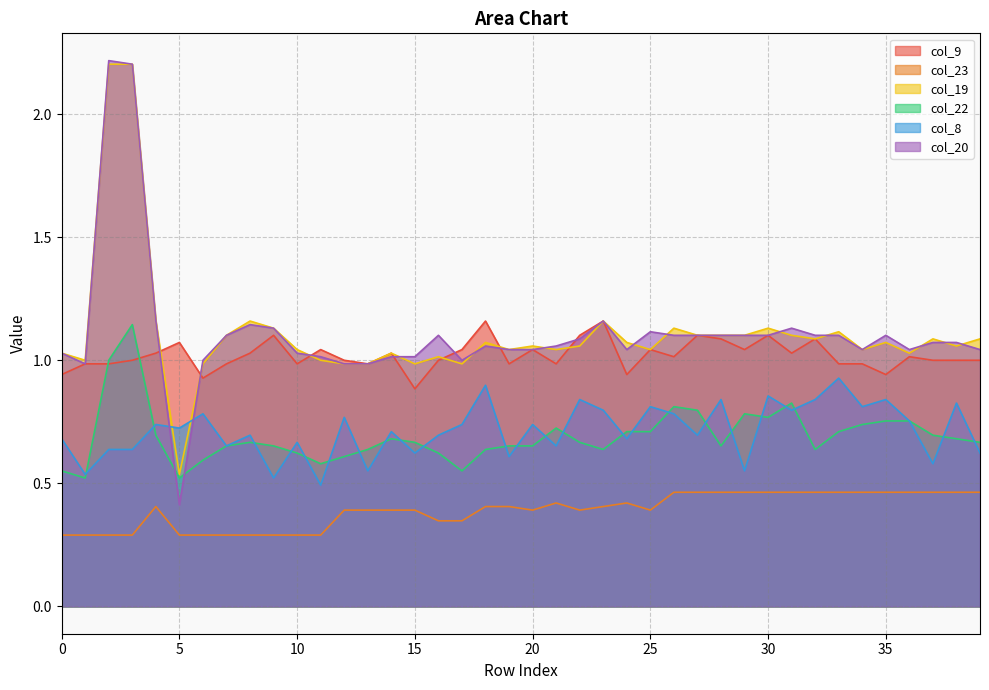

What is the difference between the second highest and minimum values in the col_9 series?

0.3